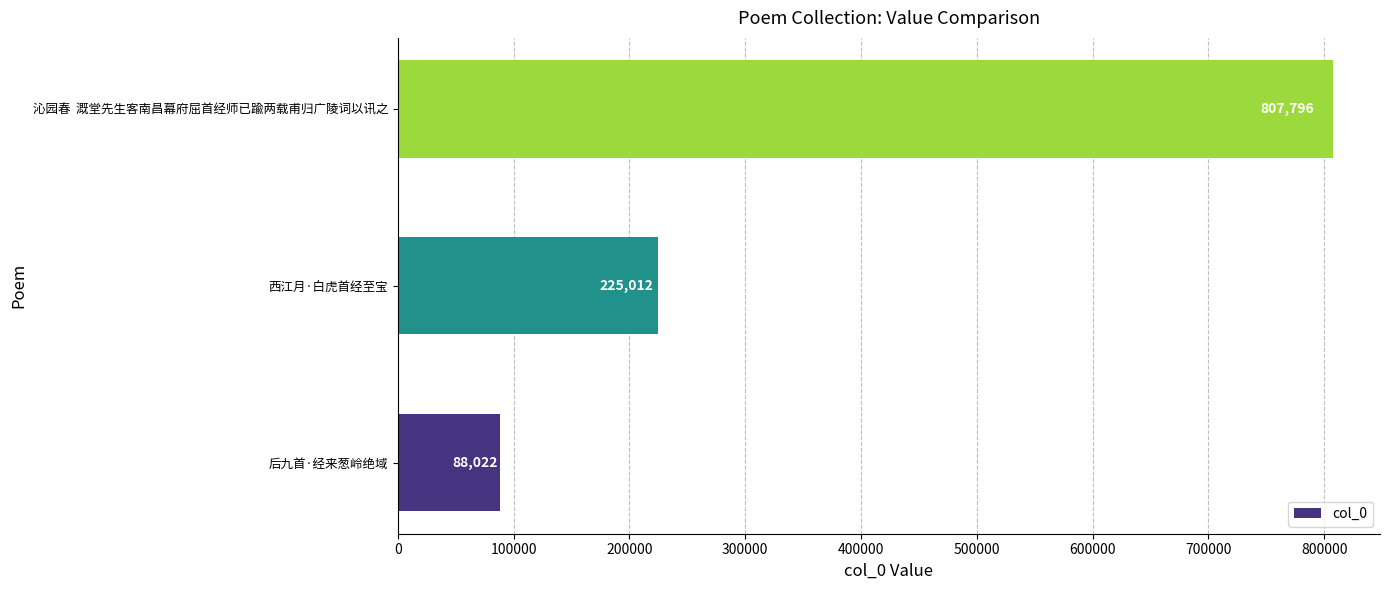

Between 后九首·经来葱岭绝域 and 西江月·白虎首经至宝, which is larger?

西江月·白虎首经至宝